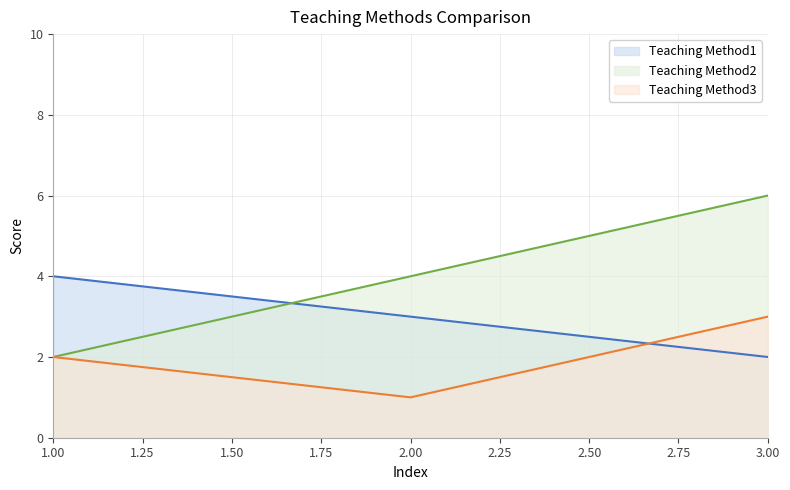

What is the difference between the Teaching Method1 values at 3.00 and 2.00?

1